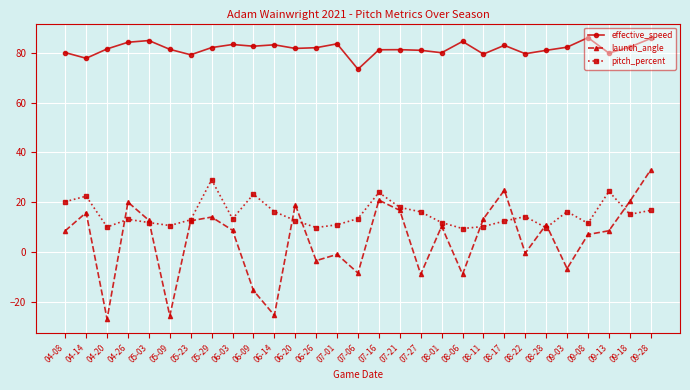

Which category has the lowest value across all series?

04-20